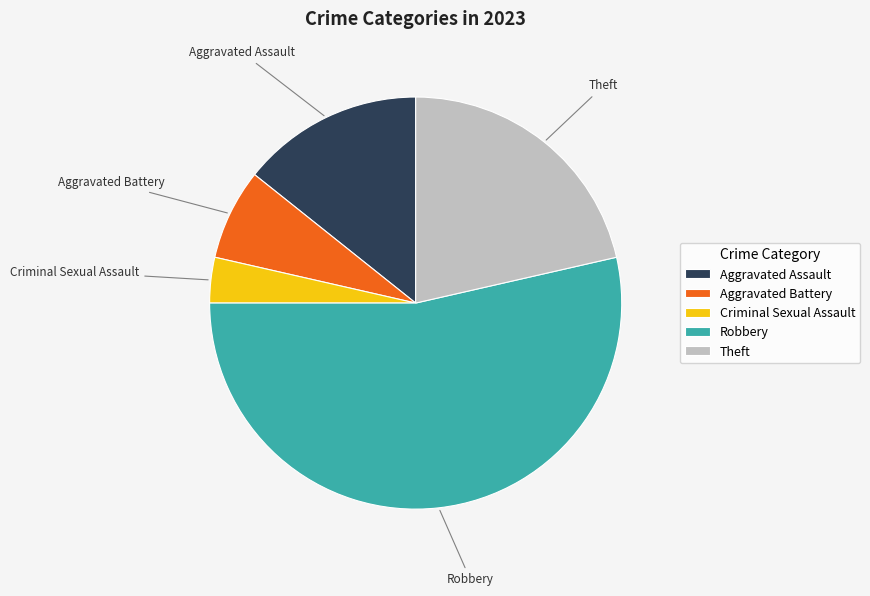

The Robbery slice represents 46% of the pie. True or false?

False